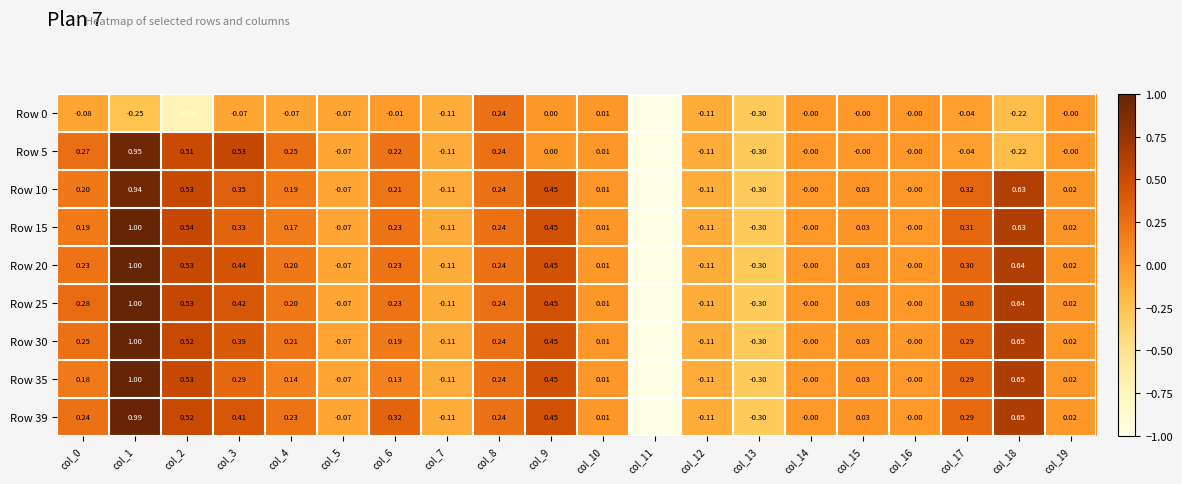

Which label corresponds to the largest value in the chart?

col_1